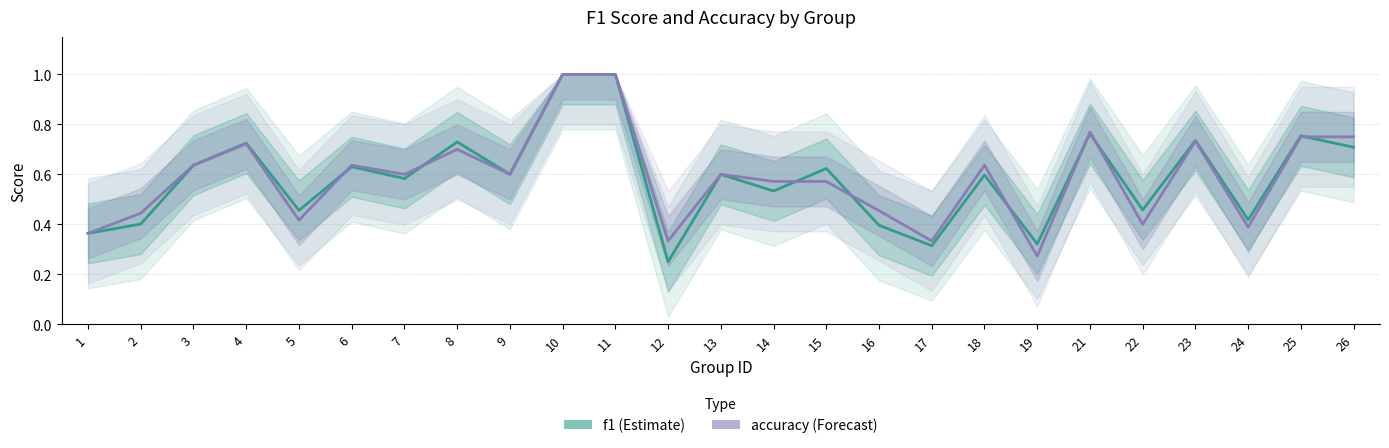

At which category does the chart reach its peak across all series?

10